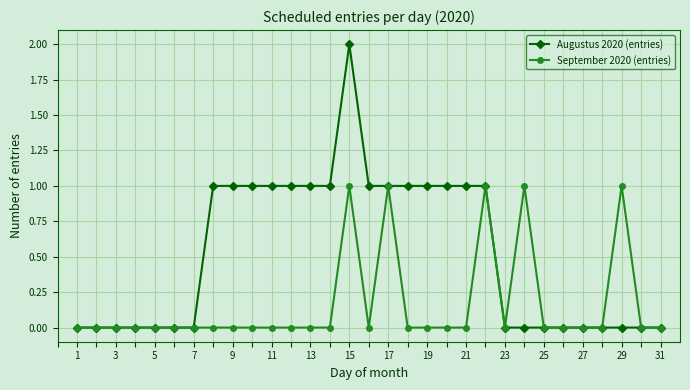

True or false: September 2020 (entries) has more than 1 interior local peaks.

True